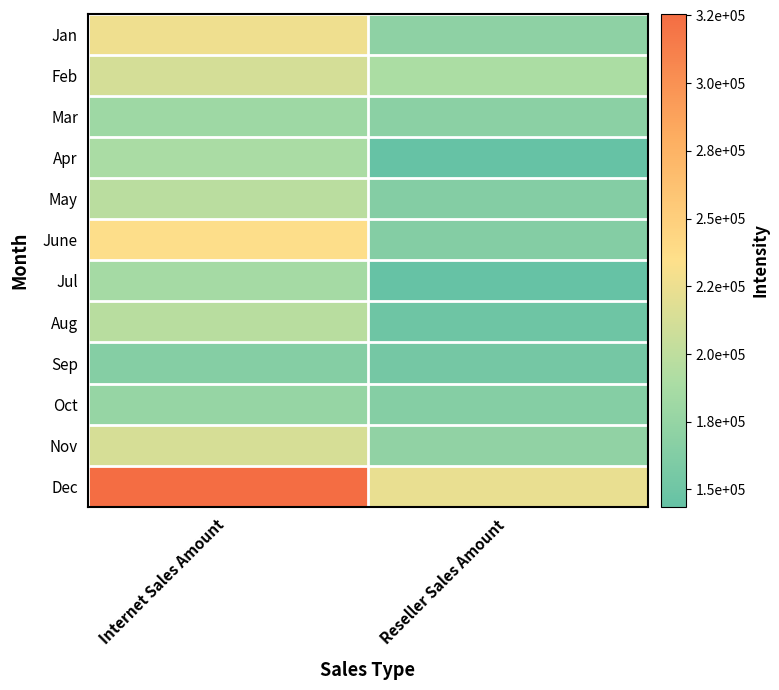

Reading left to right, extract all data points from this chart.

Jan: Internet Sales Amount=226170	Reseller Sales Amount=170234
Feb: Internet Sales Amount=212259	Reseller Sales Amount=189456
Mar: Internet Sales Amount=181079	Reseller Sales Amount=168795
Apr: Internet Sales Amount=188809	Reseller Sales Amount=143567
May: Internet Sales Amount=198195	Reseller Sales Amount=163567
June: Internet Sales Amount=235524	Reseller Sales Amount=163546
Jul: Internet Sales Amount=185786	Reseller Sales Amount=143787
Aug: Internet Sales Amount=196745	Reseller Sales Amount=149898
Sep: Internet Sales Amount=164897	Reseller Sales Amount=153784
Oct: Internet Sales Amount=175673	Reseller Sales Amount=164289
Nov: Internet Sales Amount=212896	Reseller Sales Amount=172453
Dec: Internet Sales Amount=325634	Reseller Sales Amount=223430